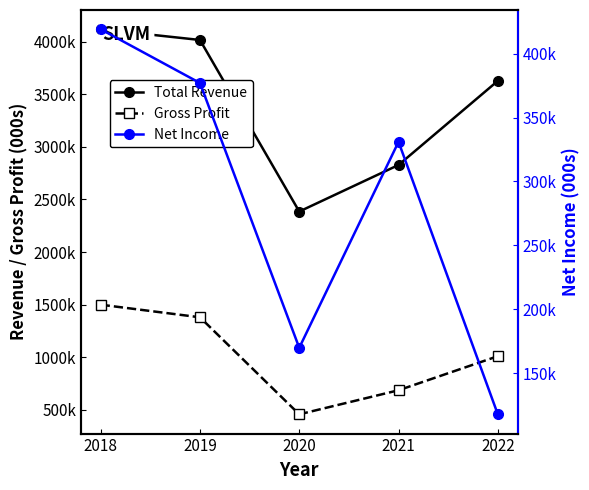

How many data points does each series have?

5